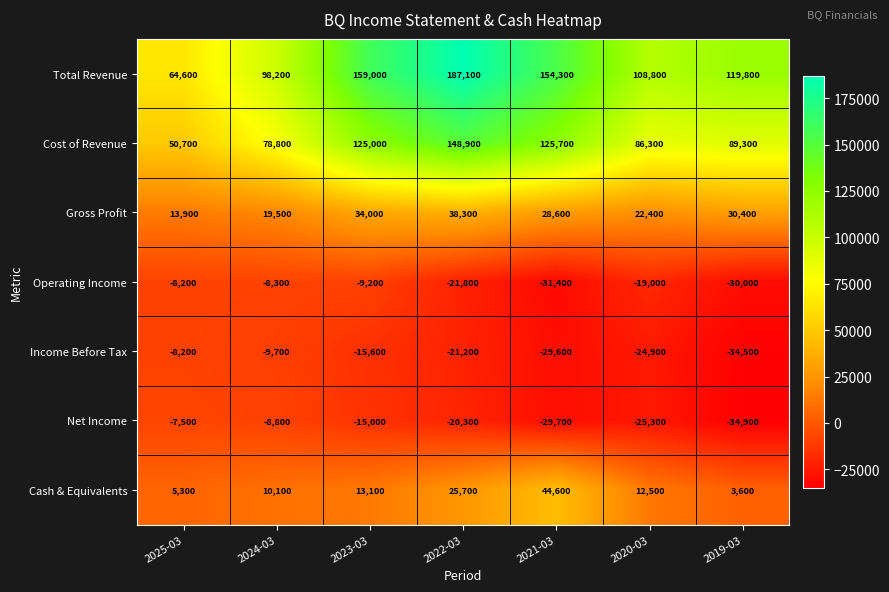

At which category is the sum across all series the highest?

2022-03